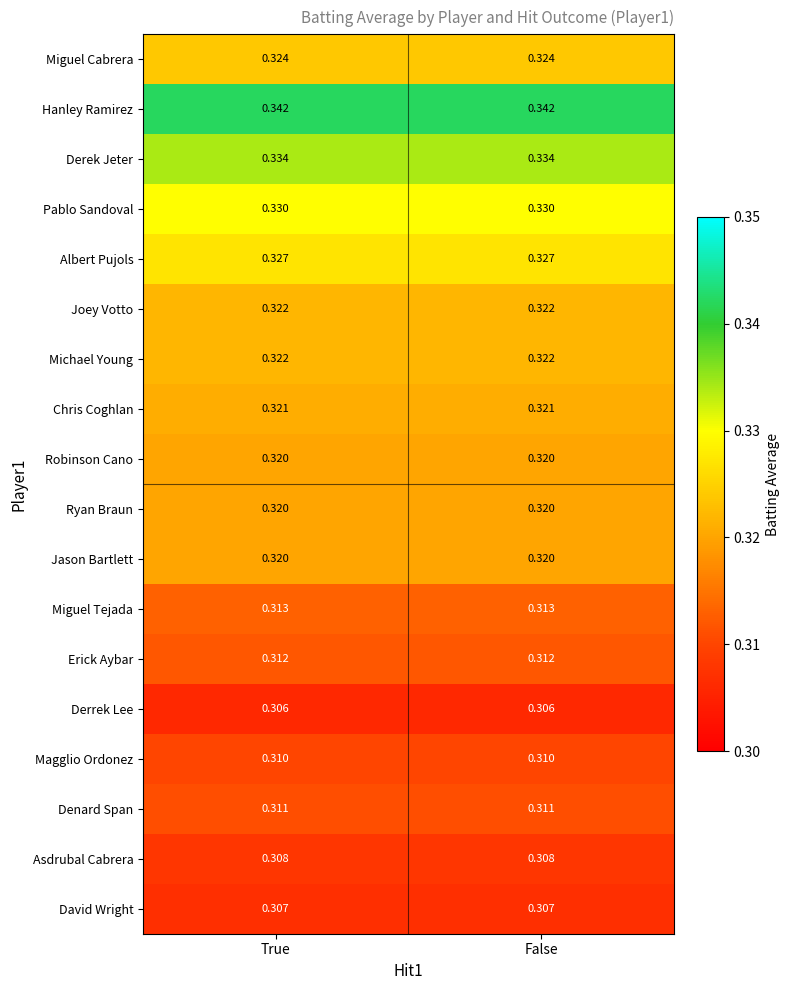

Is the value of Michael Young at False greater than the value of Hanley Ramirez at False?

No